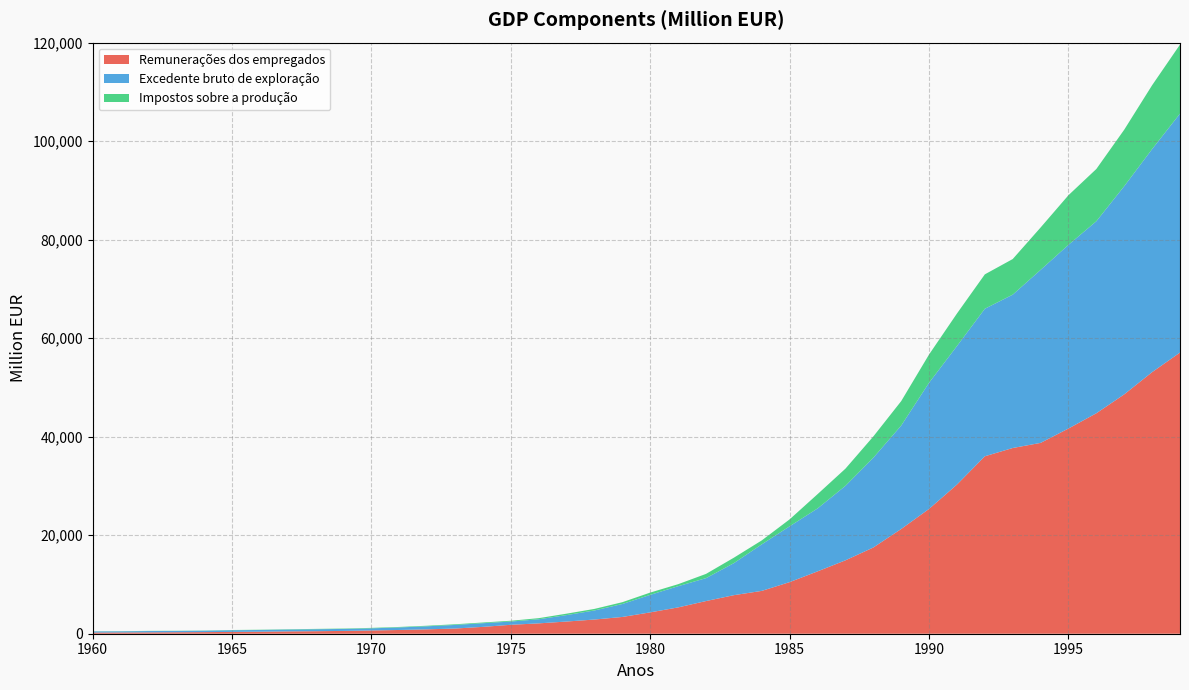

Reading left to right, what are all the values shown in this chart?

Remunerações dos empregados: 1960=233.2	1961=255.5	1962=271.0	1963=297.0	1964=326.9	1965=366.5	1966=409.9	1967=472.0	1968=511.0	1969=569.0	1970=661.6	1971=761.1	1972=890.4	1973=1054.1	1974=1390.9	1975=1812.9	1976=2102.9	1977=2476.0	1978=2882.1	1979=3404.4	1980=4335.3	1981=5345.1	1982=6632.7	1983=7828.4	1984=8698.2	1985=10479.5	1986=12657.0	1987=14899.0	1988=17505.3	1989=21261.5	1990=25341.1	1991=30277.8	1992=36022.4	1993=37703.3	1994=38741.9	1995=41662.0	1996=44760.2	1997=48596.5	1998=53106.9	1999=57079.5
Excedente bruto de exploração: 1960=232.7	1961=229.1	1962=273.6	1963=265.1	1964=283.6	1965=345.5	1966=351.8	1967=372.2	1968=399.4	1969=402.2	1970=432.1	1971=517.2	1972=619.7	1973=729.5	1974=744.5	1975=658.0	1976=834.6	1977=1307.2	1978=1844.8	1979=2630.8	1980=3556.3	1981=4302.7	1982=4652.5	1983=6507.7	1984=9450.5	1985=11332.1	1986=12774.3	1987=15118.8	1988=18218.2	1989=20996.1	1990=25618.8	1991=28126.4	1992=29952.0	1993=31132.6	1994=35122.4	1995=37291.9	1996=38984.1	1997=42264.9	1998=45281.7	1999=48510.2
Impostos sobre a produção: 1960=28.0	1961=31.4	1962=32.8	1963=35.4	1964=38.9	1965=44.2	1966=48.8	1967=62.9	1968=69.3	1969=77.3	1970=93.0	1971=98.7	1972=114.3	1973=135.5	1974=143.8	1975=161.5	1976=222.6	1977=291.1	1978=312.4	1979=369.2	1980=465.2	1981=410.4	1982=861.8	1983=1103.9	1984=800.1	1985=1415.0	1986=2901.3	1987=3490.6	1988=4322.4	1989=4963.6	1990=5732.1	1991=6601.0	1992=6983.1	1993=7229.2	1994=8604.4	1995=10074.7	1996=10607.4	1997=11469.6	1998=12964.8	1999=14013.6